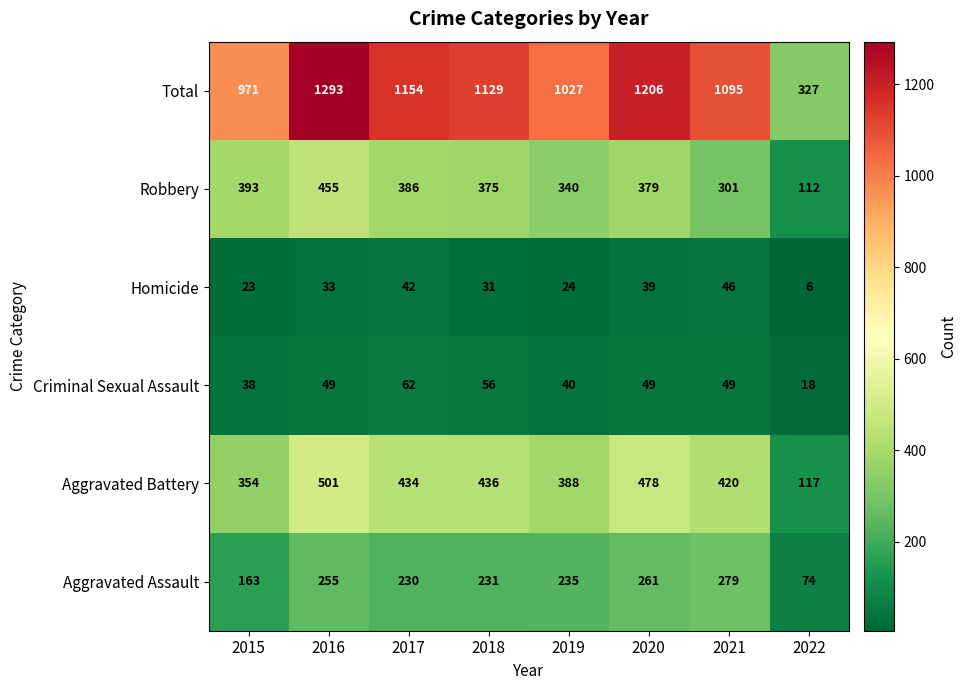

What is the total value across all series at 2017?

2308